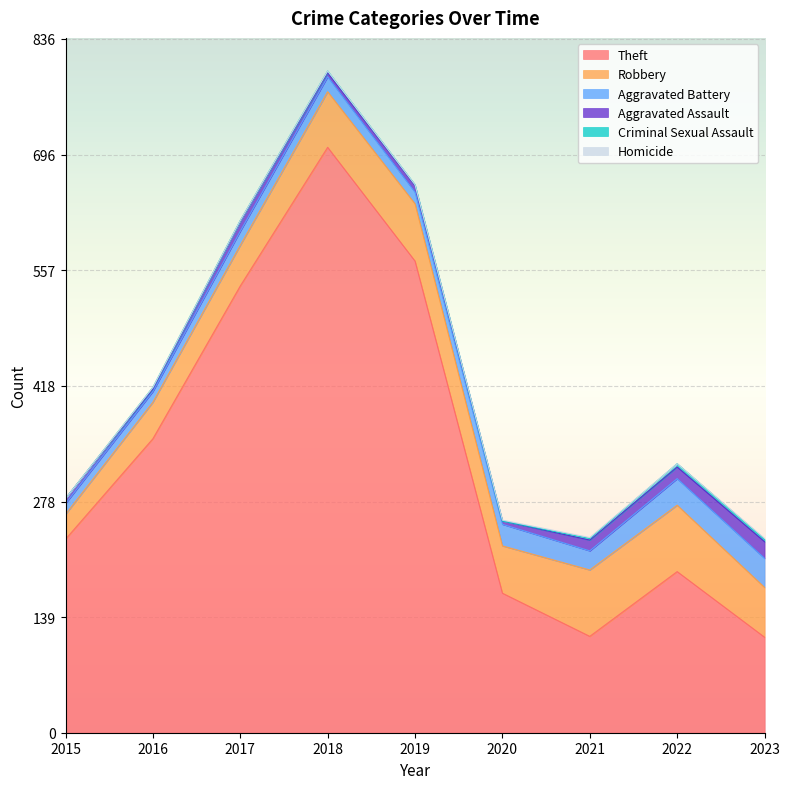

What is the total value across all series at 2020?

256